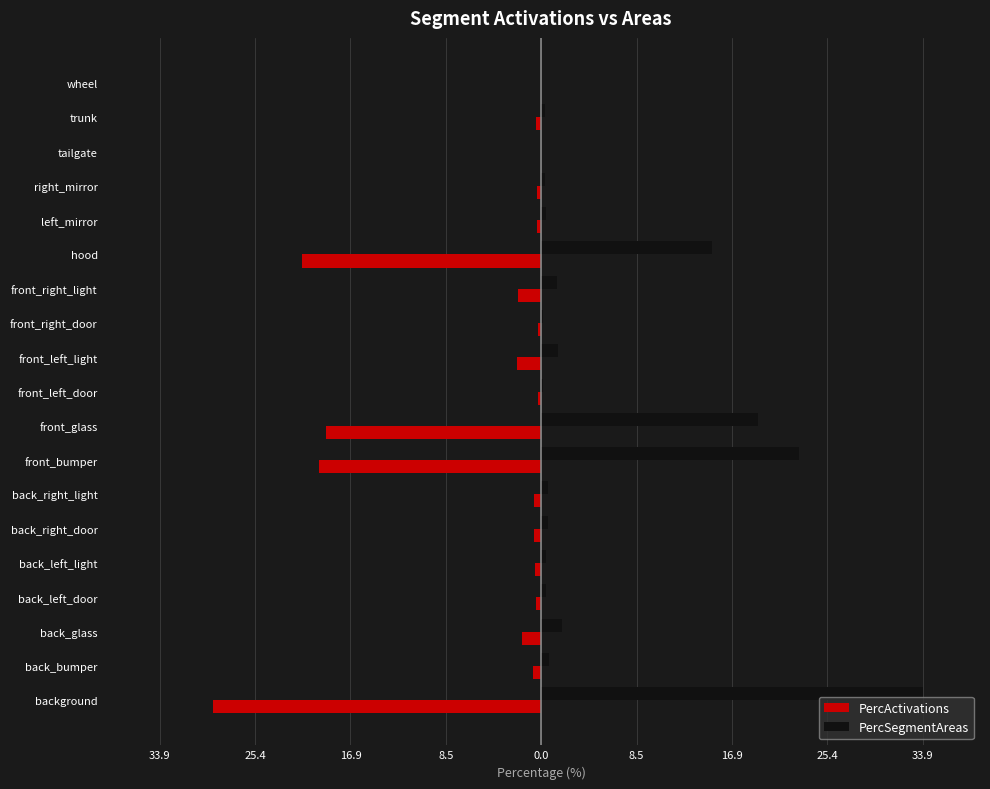

Which series has the widest spread of values?

PercSegmentAreas